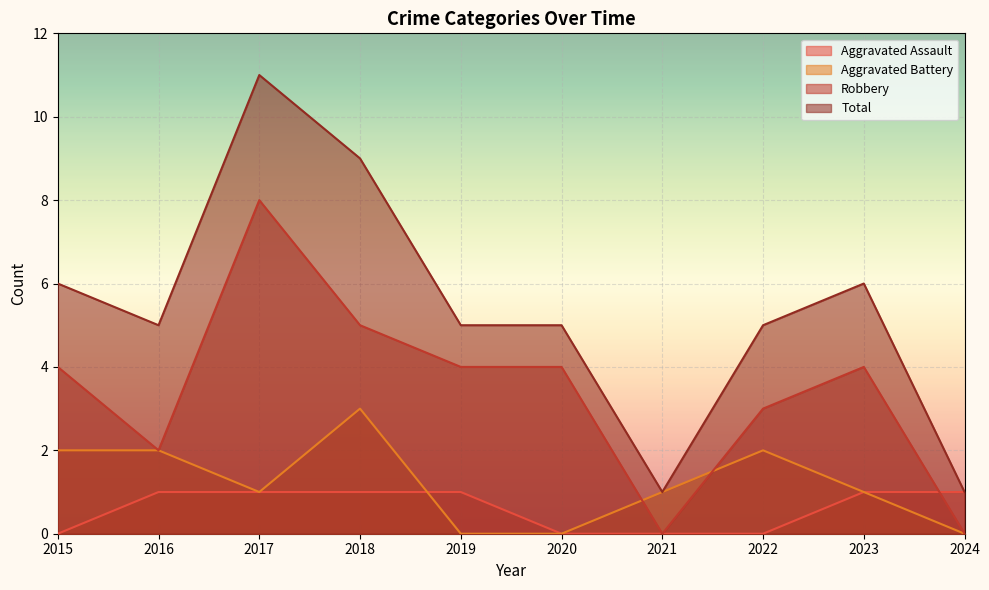

What is the spread (max minus min) of values at 2024?

1